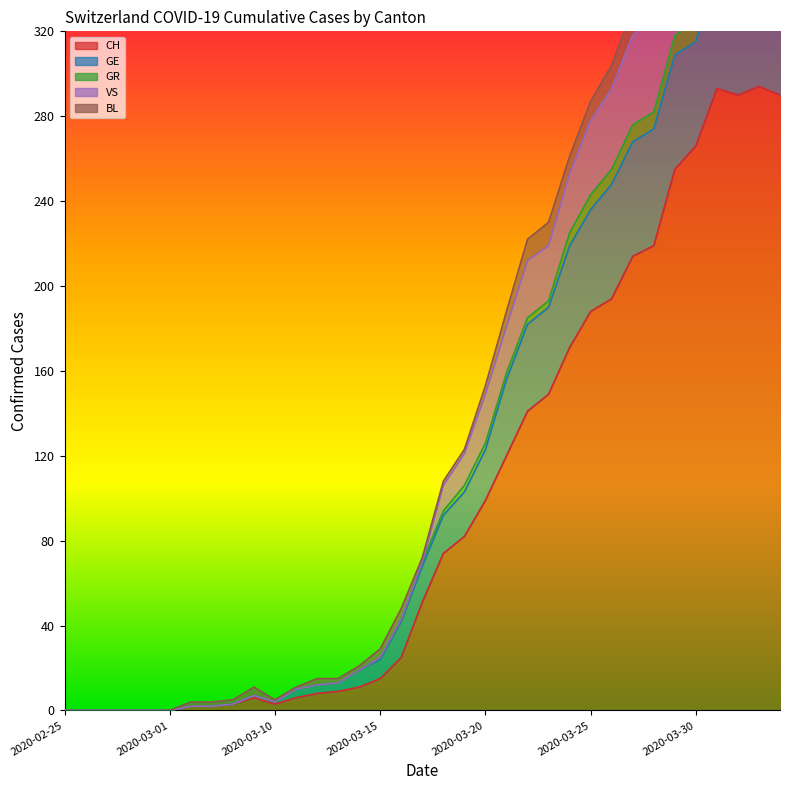

What position from the right is 2020-02-28?

32